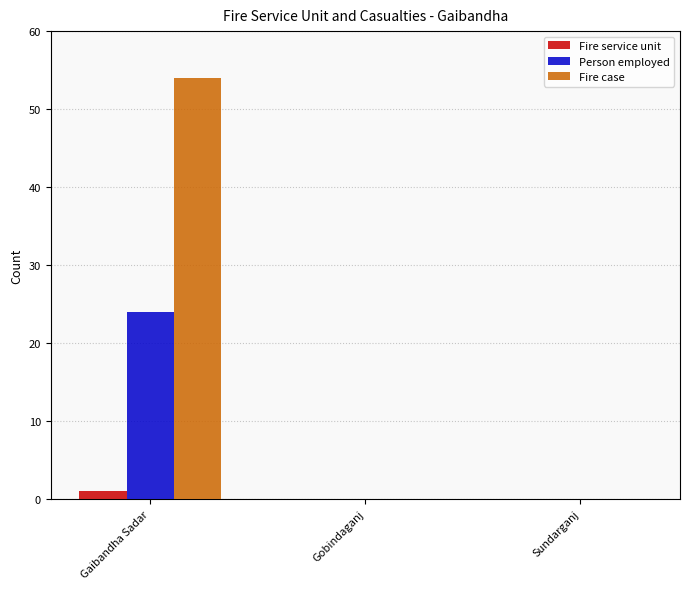

Reading left to right, extract all data points from this chart.

Fire service unit: Gaibandha Sadar=1	Gobindaganj=0	Sundarganj=0
Person employed: Gaibandha Sadar=24	Gobindaganj=0	Sundarganj=0
Fire case: Gaibandha Sadar=54	Gobindaganj=0	Sundarganj=0